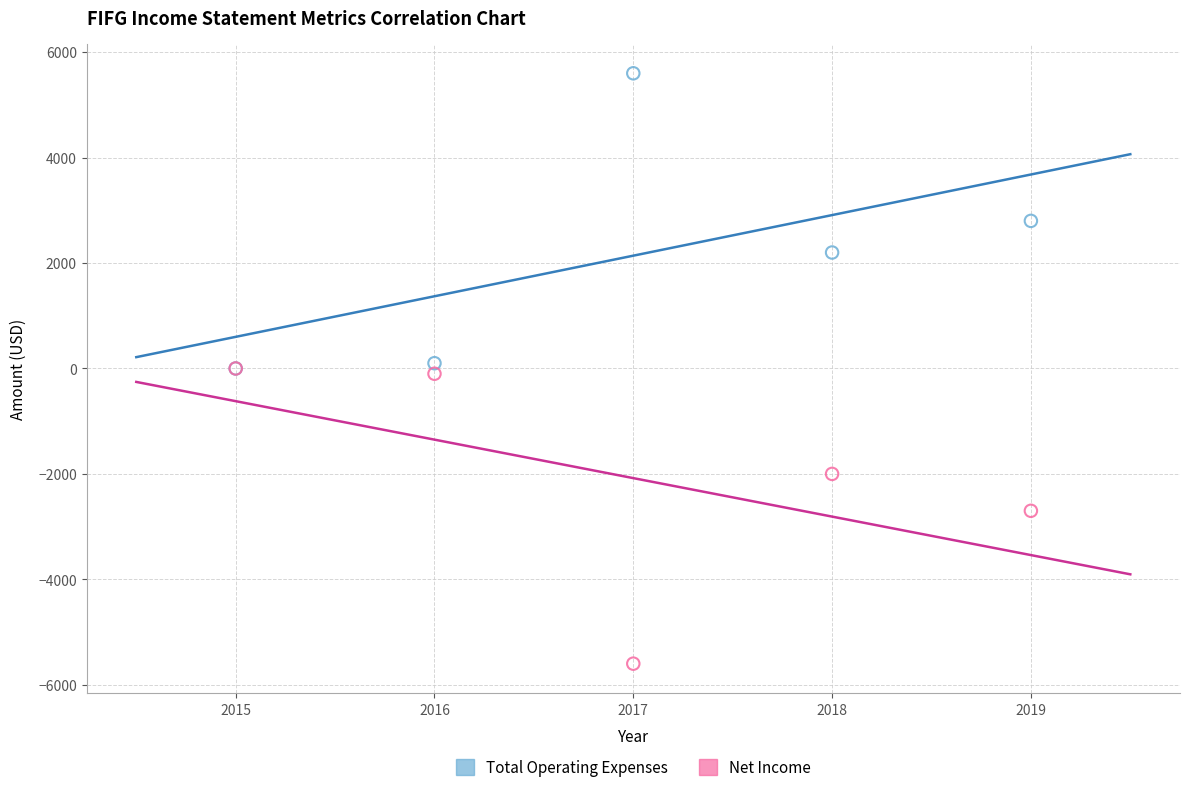

Which series contains the highest Y value?

Total Operating Expenses